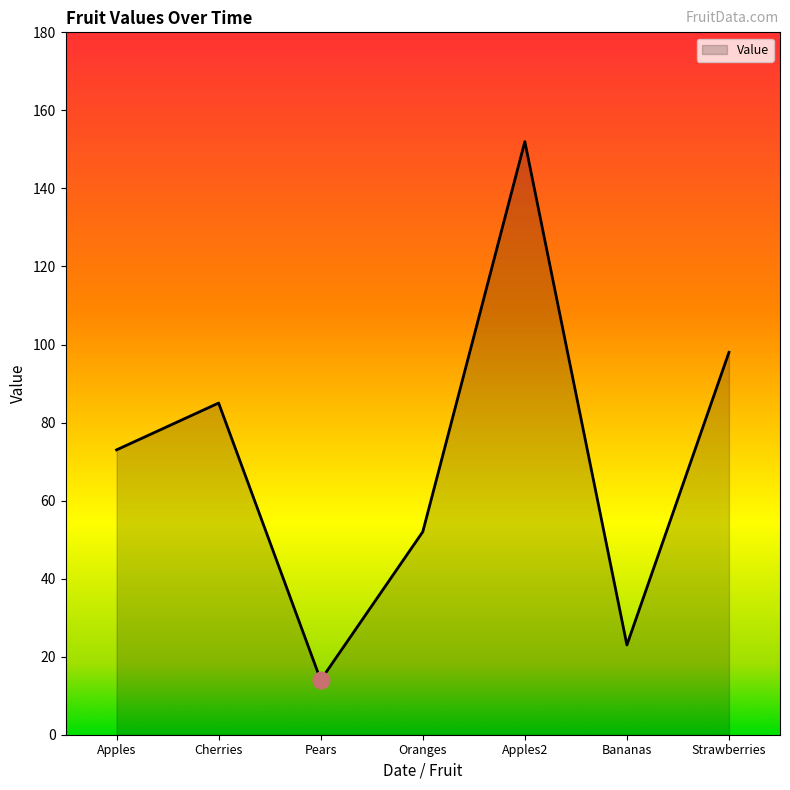

What is the difference between the maximum and minimum values?

138